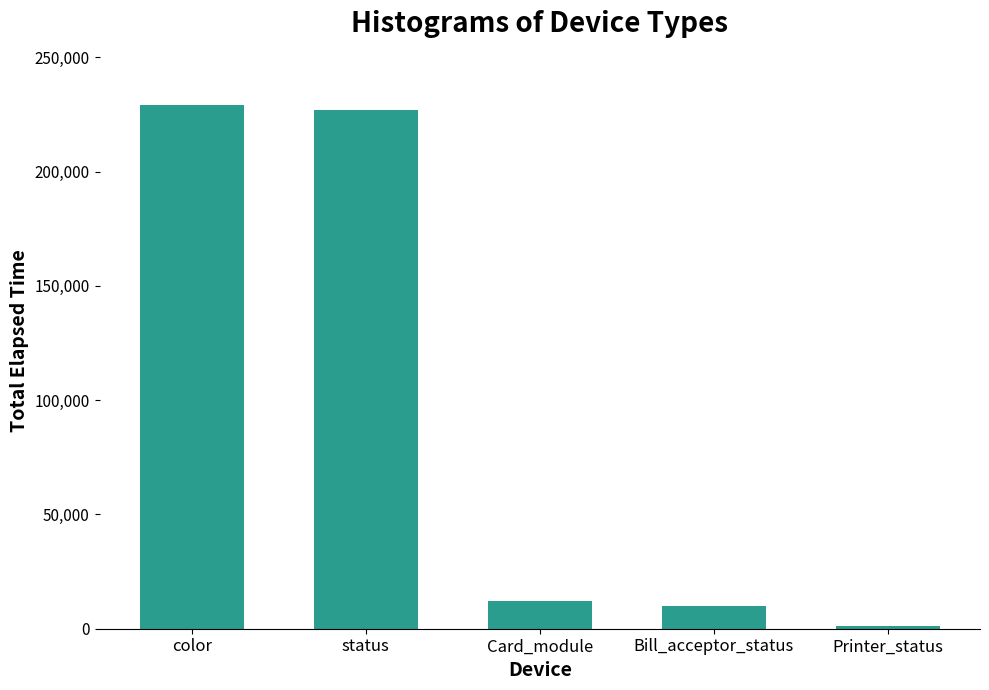

What is the greatest value displayed?

229040